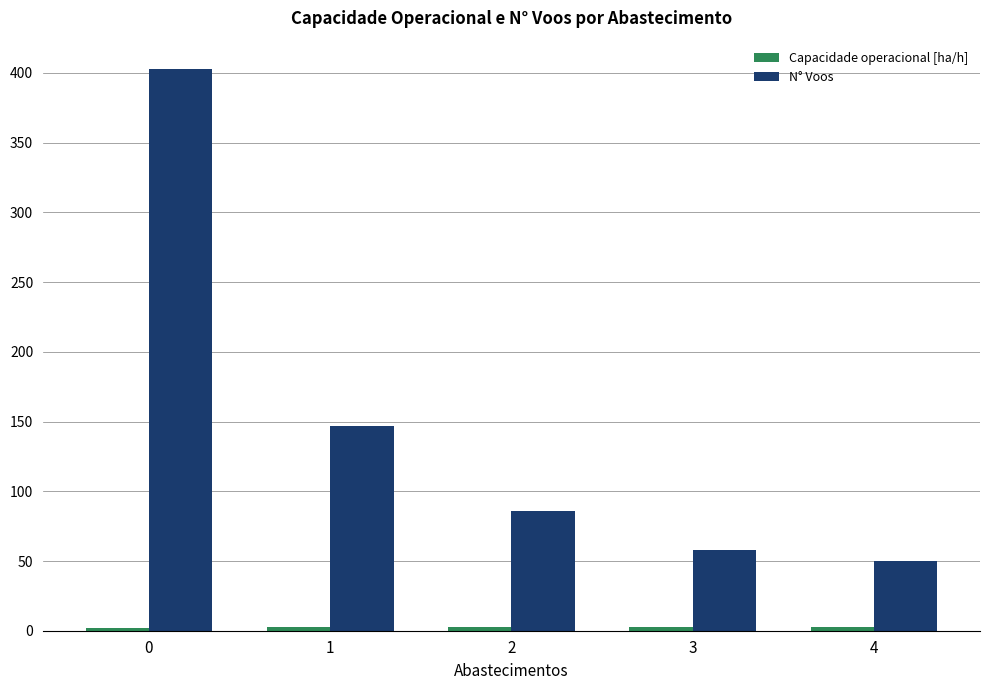

True or false: N° Voos has a value of 403.0 at 0.

True